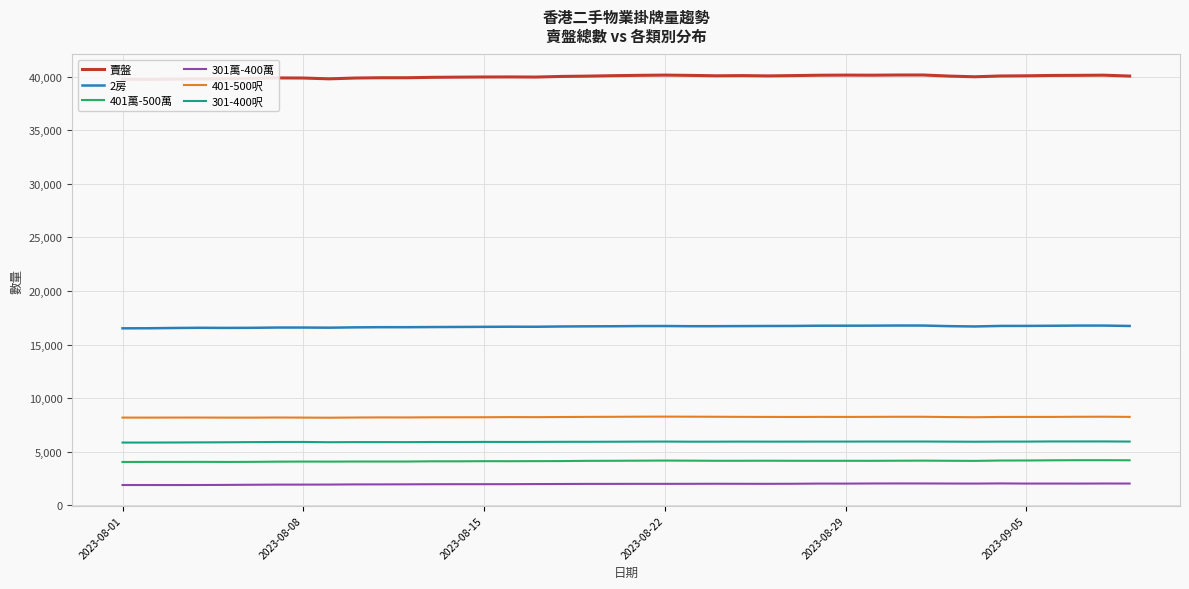

Does the chart display data point markers on the line(s)?

No